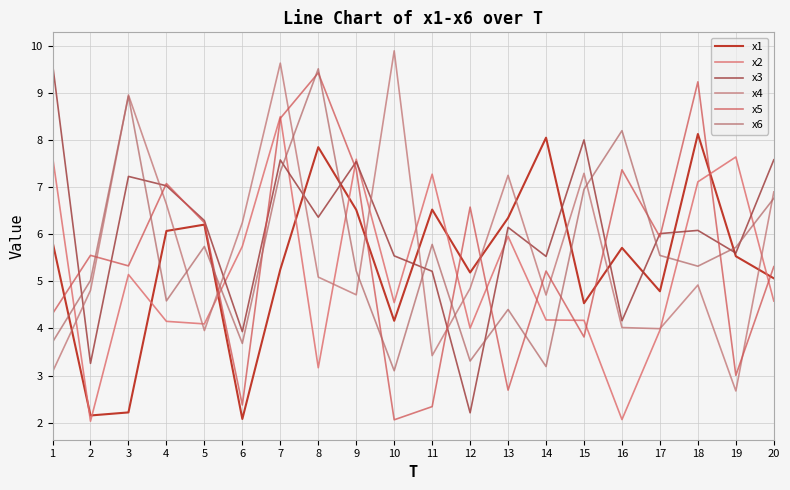

What value does the x5 series have at 6?

2.4